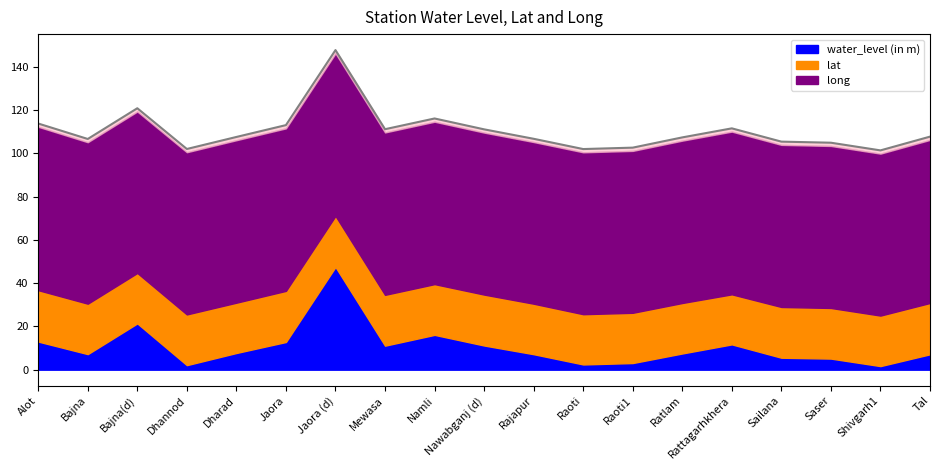

In water_level (in m), how many points are higher than both neighbors (excluding endpoints)?

4